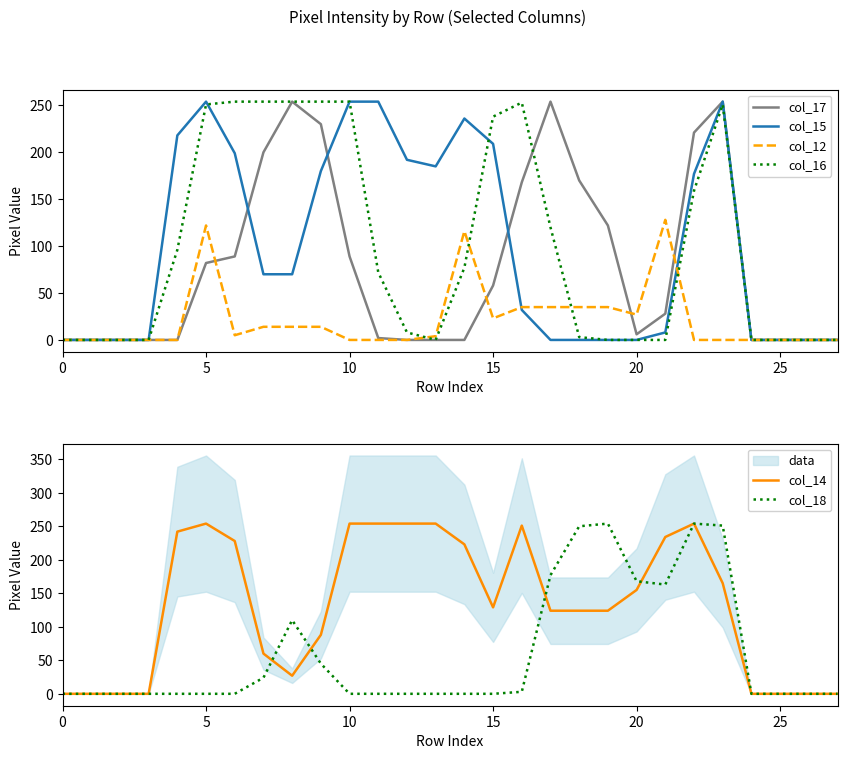

At which category is the sum across all series the highest?

23